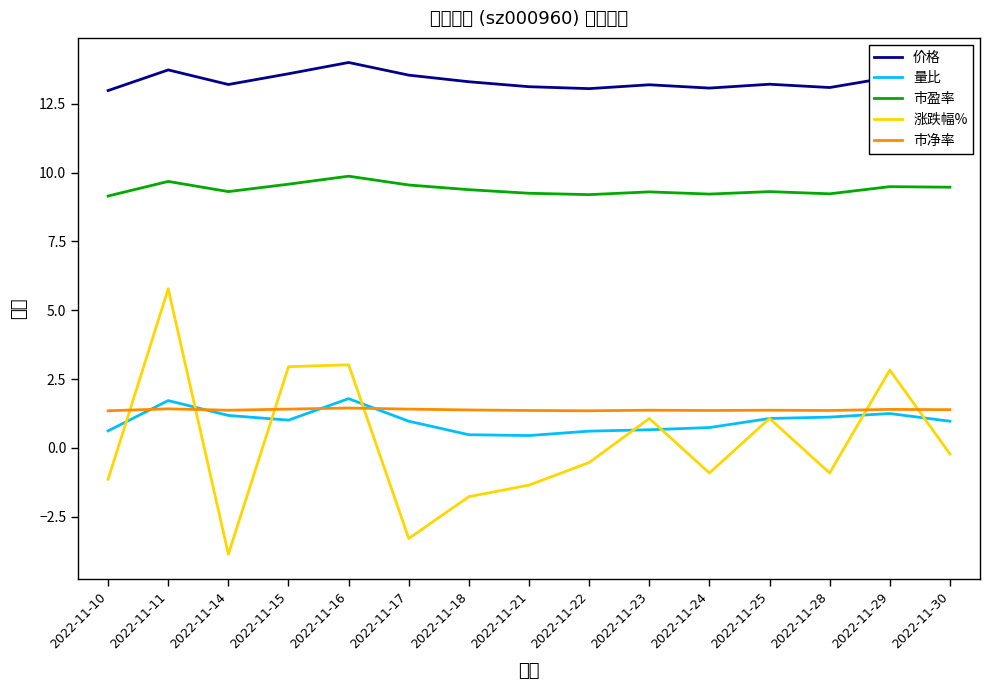

The 市盈率 series shows 9.2 at 2022-11-28. True or false?

True